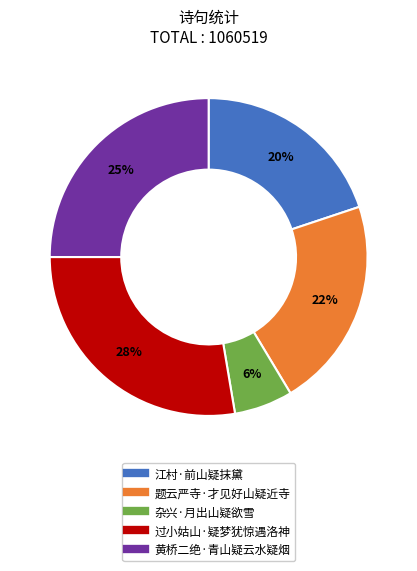

Is it true that 过小姑山·疑梦犹惊遇洛神 is 28% of the pie?

True